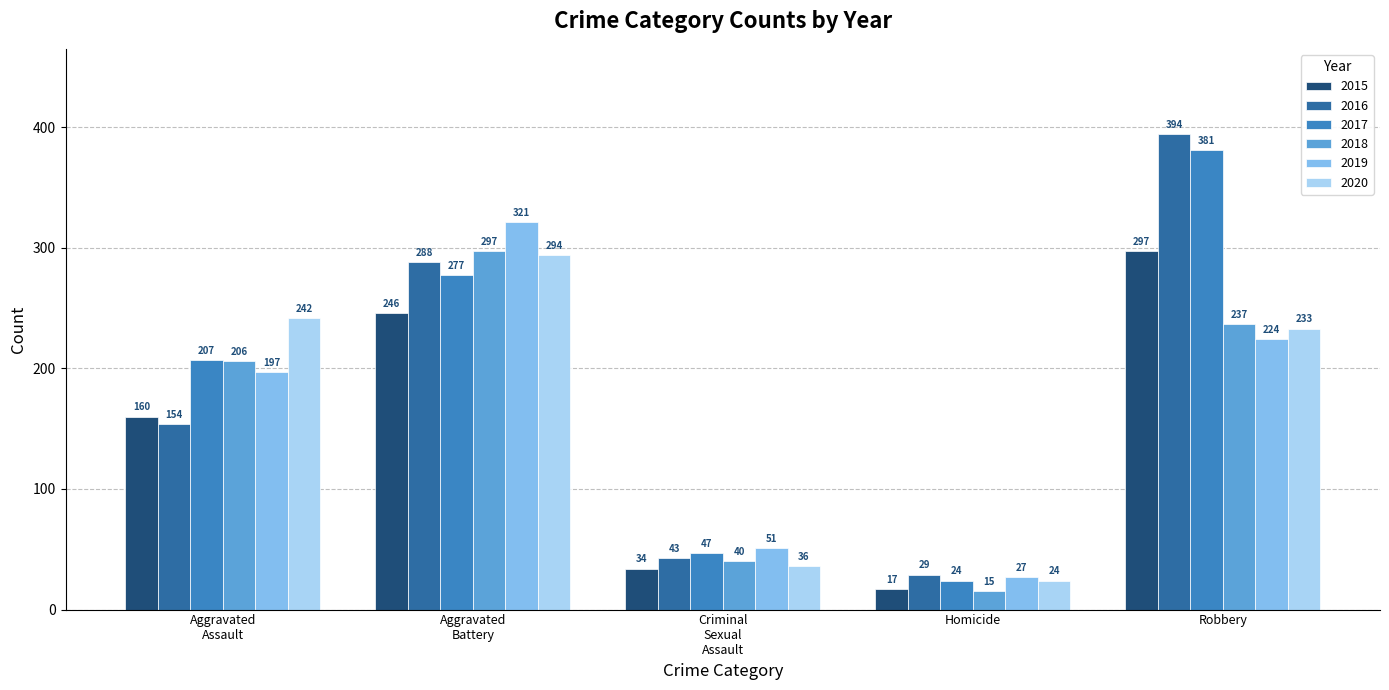

What are all the series names shown in the legend?

2015, 2016, 2017, 2018, 2019, 2020